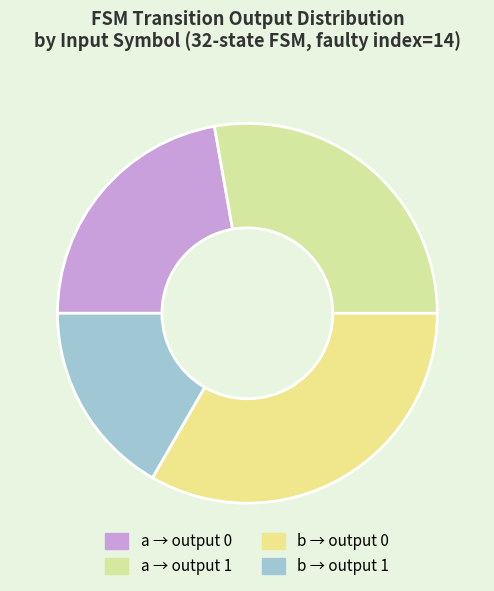

Is there any slice that represents more than half of the pie?

No